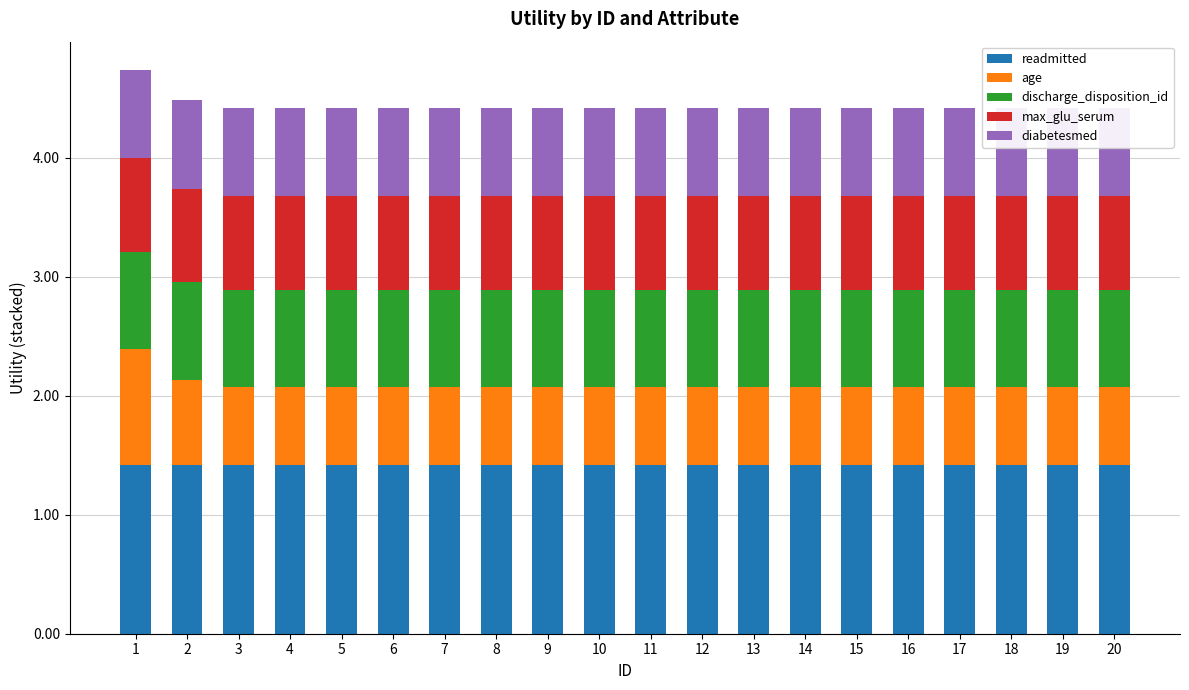

What is the highest value of the age series?

1.0